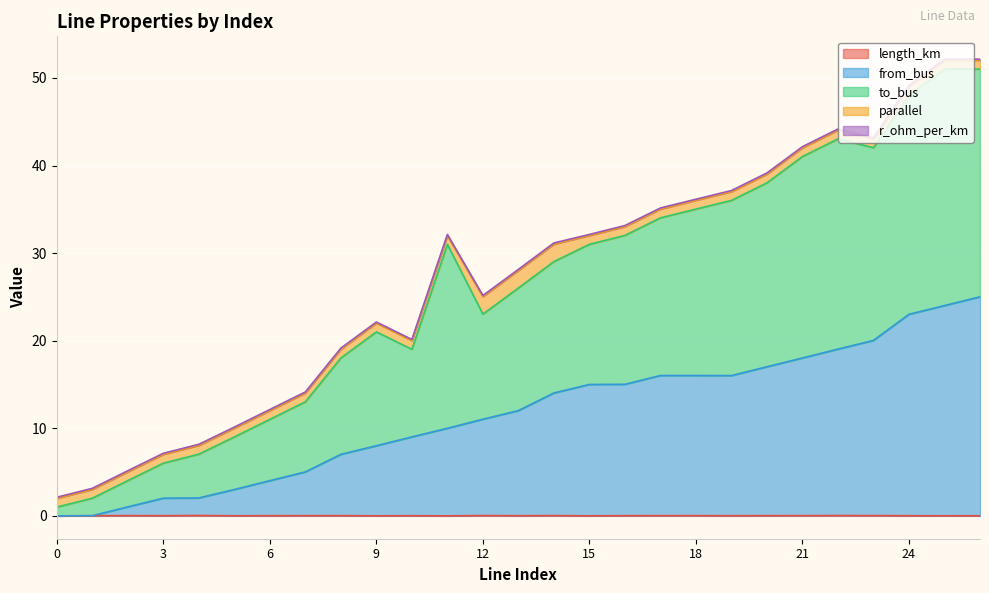

Between 12 and 23, which series saw the biggest shift?

to_bus